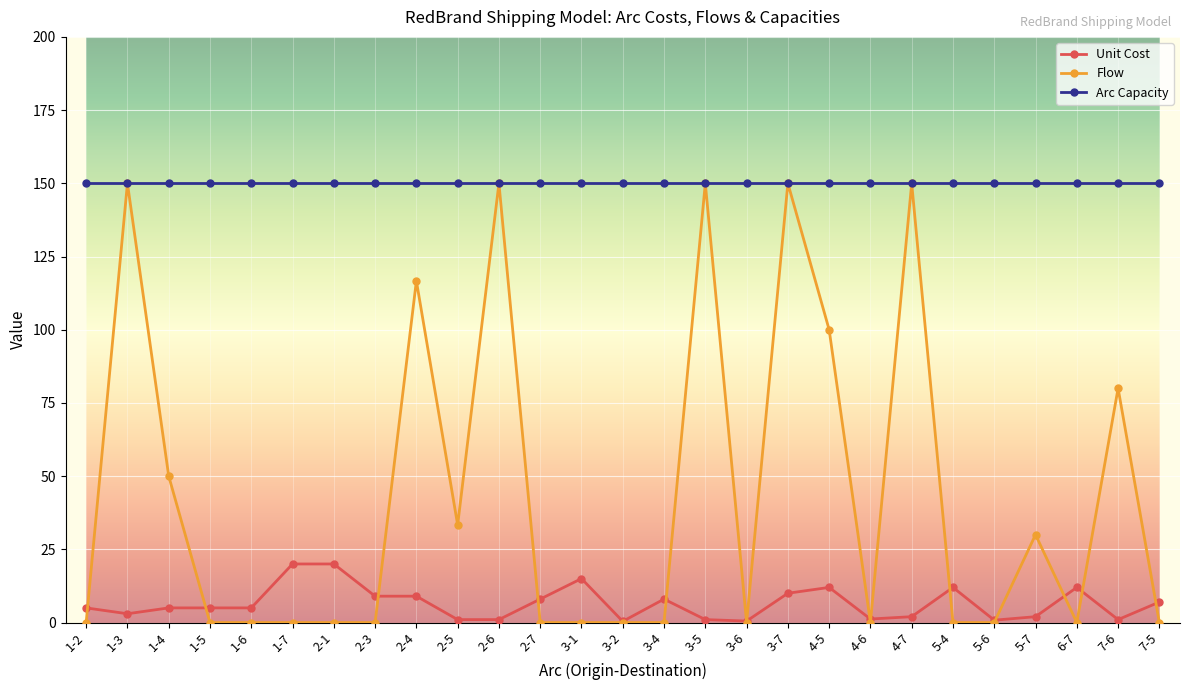

What is the label of the 4th point from the left?

1-5